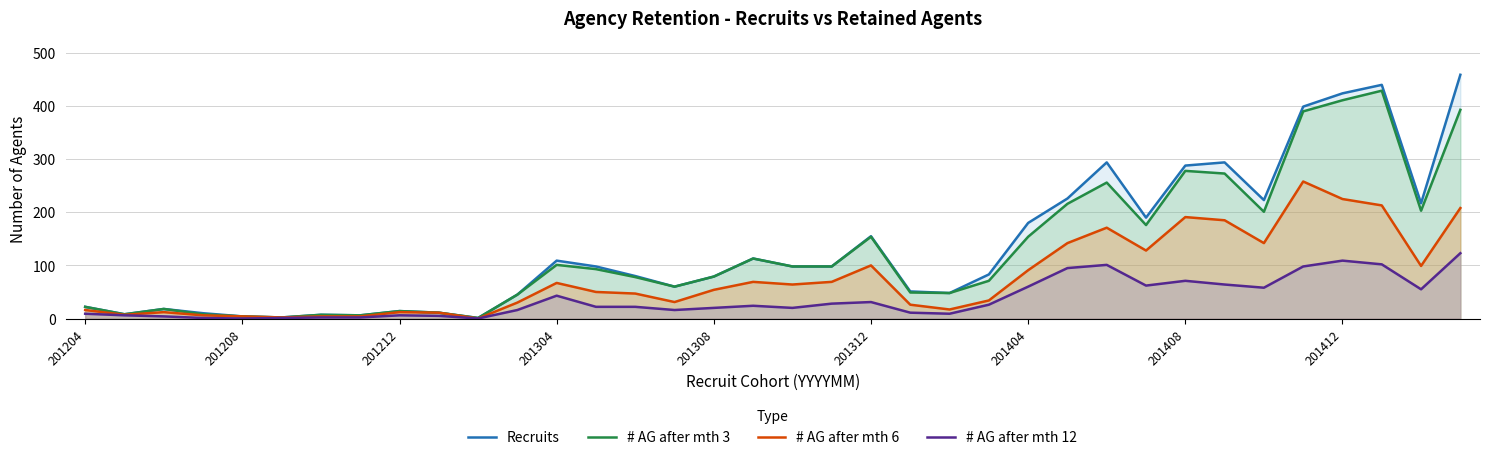

True or false: Recruits and # AG after mth 3 cross at least once.

False